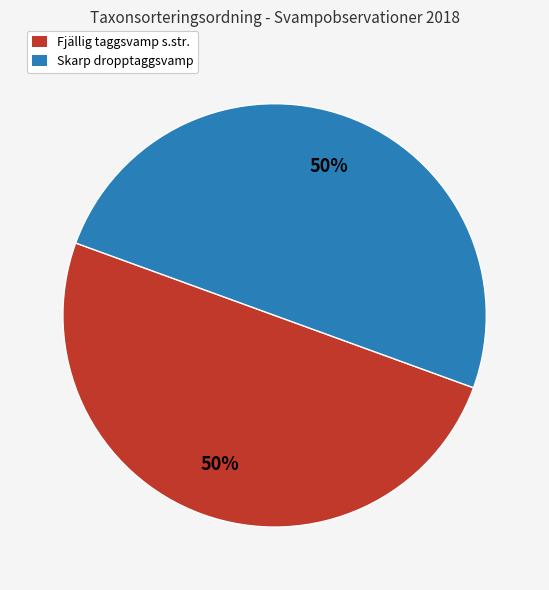

True or false: Fjällig taggsvamp s.str. accounts for 50% of the total.

True